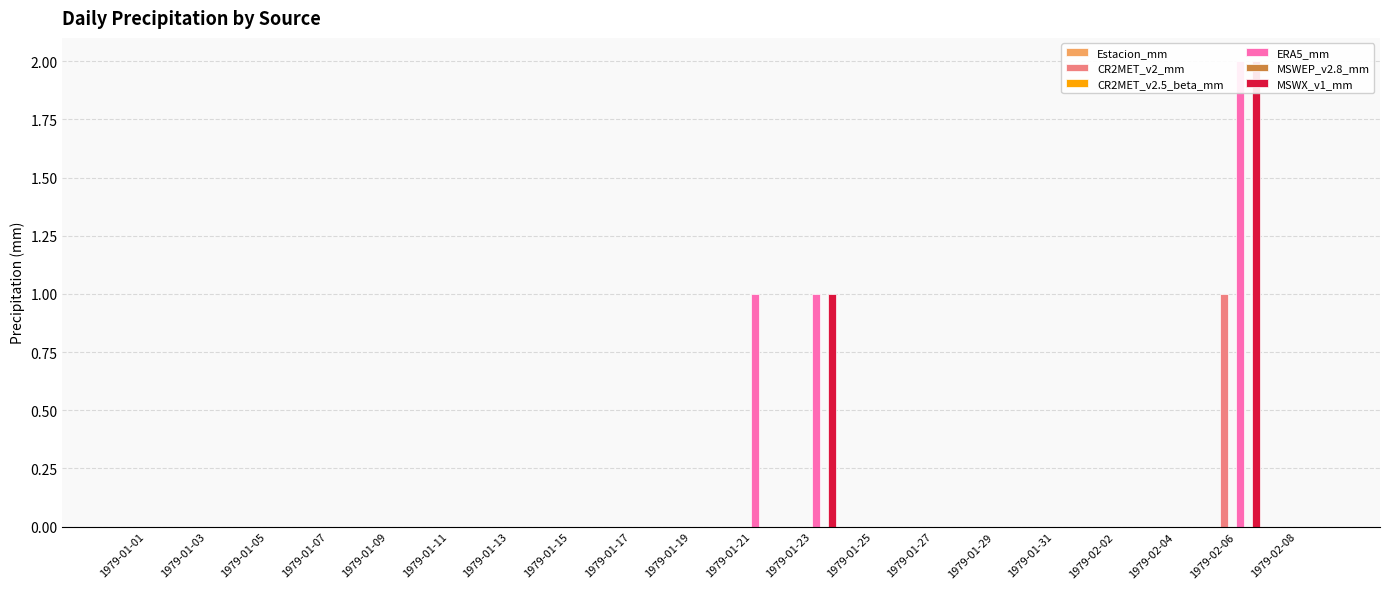

Reading left to right, extract all data points from this chart.

Estacion_mm: 1979-01-01=0	1979-01-03=0	1979-01-05=0	1979-01-07=0	1979-01-09=0	1979-01-11=0	1979-01-13=0	1979-01-15=0	1979-01-17=0	1979-01-19=0	1979-01-21=0	1979-01-23=0	1979-01-25=0	1979-01-27=0	1979-01-29=0	1979-01-31=0	1979-02-02=0	1979-02-04=0	1979-02-06=0	1979-02-08=0
CR2MET_v2_mm: 1979-01-01=0	1979-01-03=0	1979-01-05=0	1979-01-07=0	1979-01-09=0	1979-01-11=0	1979-01-13=0	1979-01-15=0	1979-01-17=0	1979-01-19=0	1979-01-21=0	1979-01-23=0	1979-01-25=0	1979-01-27=0	1979-01-29=0	1979-01-31=0	1979-02-02=0	1979-02-04=0	1979-02-06=1	1979-02-08=0
CR2MET_v2.5_beta_mm: 1979-01-01=0	1979-01-03=0	1979-01-05=0	1979-01-07=0	1979-01-09=0	1979-01-11=0	1979-01-13=0	1979-01-15=0	1979-01-17=0	1979-01-19=0	1979-01-21=0	1979-01-23=0	1979-01-25=0	1979-01-27=0	1979-01-29=0	1979-01-31=0	1979-02-02=0	1979-02-04=0	1979-02-06=0	1979-02-08=0
ERA5_mm: 1979-01-01=0	1979-01-03=0	1979-01-05=0	1979-01-07=0	1979-01-09=0	1979-01-11=0	1979-01-13=0	1979-01-15=0	1979-01-17=0	1979-01-19=0	1979-01-21=1	1979-01-23=1	1979-01-25=0	1979-01-27=0	1979-01-29=0	1979-01-31=0	1979-02-02=0	1979-02-04=0	1979-02-06=2	1979-02-08=0
MSWEP_v2.8_mm: 1979-01-01=0	1979-01-03=0	1979-01-05=0	1979-01-07=0	1979-01-09=0	1979-01-11=0	1979-01-13=0	1979-01-15=0	1979-01-17=0	1979-01-19=0	1979-01-21=0	1979-01-23=0	1979-01-25=0	1979-01-27=0	1979-01-29=0	1979-01-31=0	1979-02-02=0	1979-02-04=0	1979-02-06=0	1979-02-08=0
MSWX_v1_mm: 1979-01-01=0	1979-01-03=0	1979-01-05=0	1979-01-07=0	1979-01-09=0	1979-01-11=0	1979-01-13=0	1979-01-15=0	1979-01-17=0	1979-01-19=0	1979-01-21=0	1979-01-23=1	1979-01-25=0	1979-01-27=0	1979-01-29=0	1979-01-31=0	1979-02-02=0	1979-02-04=0	1979-02-06=2	1979-02-08=0